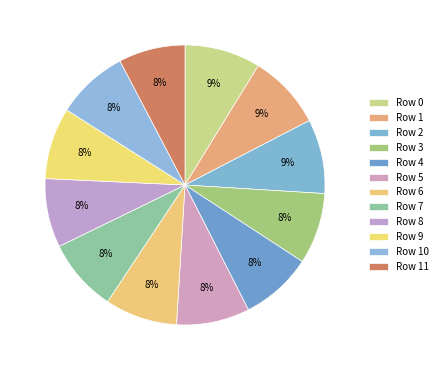

To the nearest percent, what is the difference between the largest and smallest slice percentages?

1%